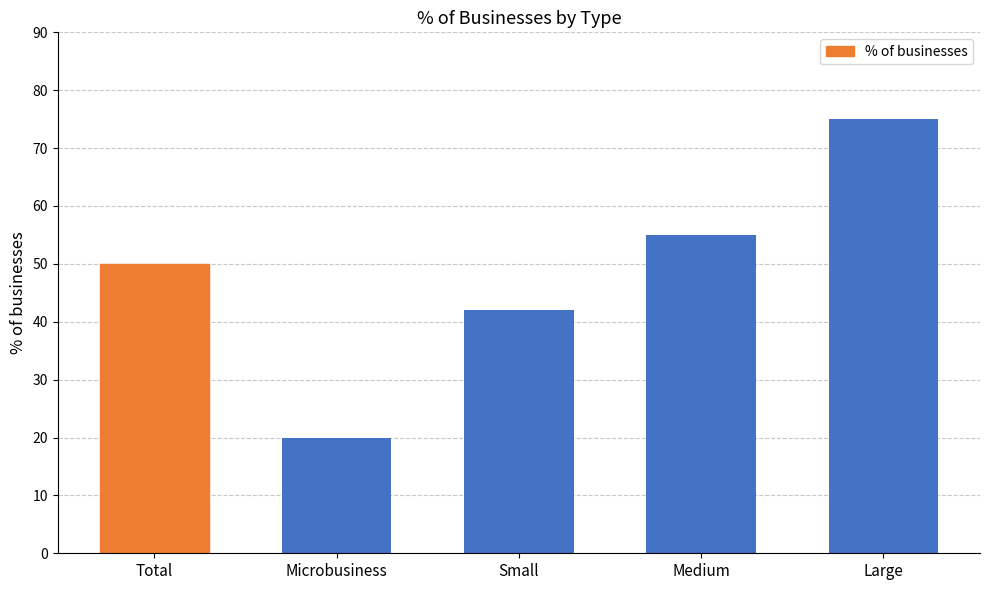

Read the value at Medium, to the nearest 5.

55